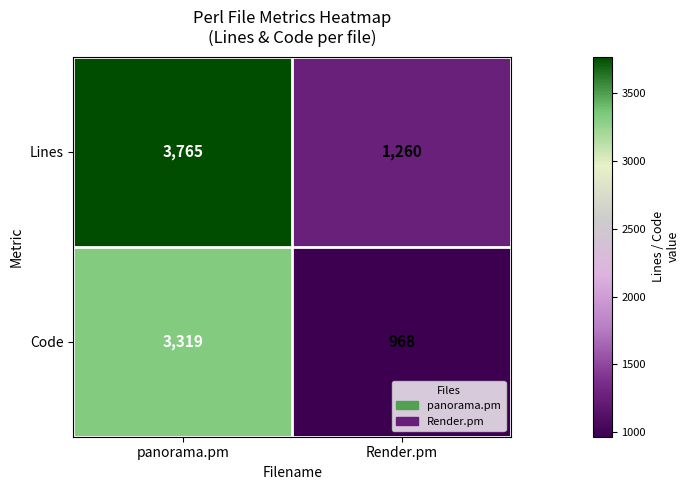

Rank the series by their maximum value, from highest to lowest.

Lines, Code